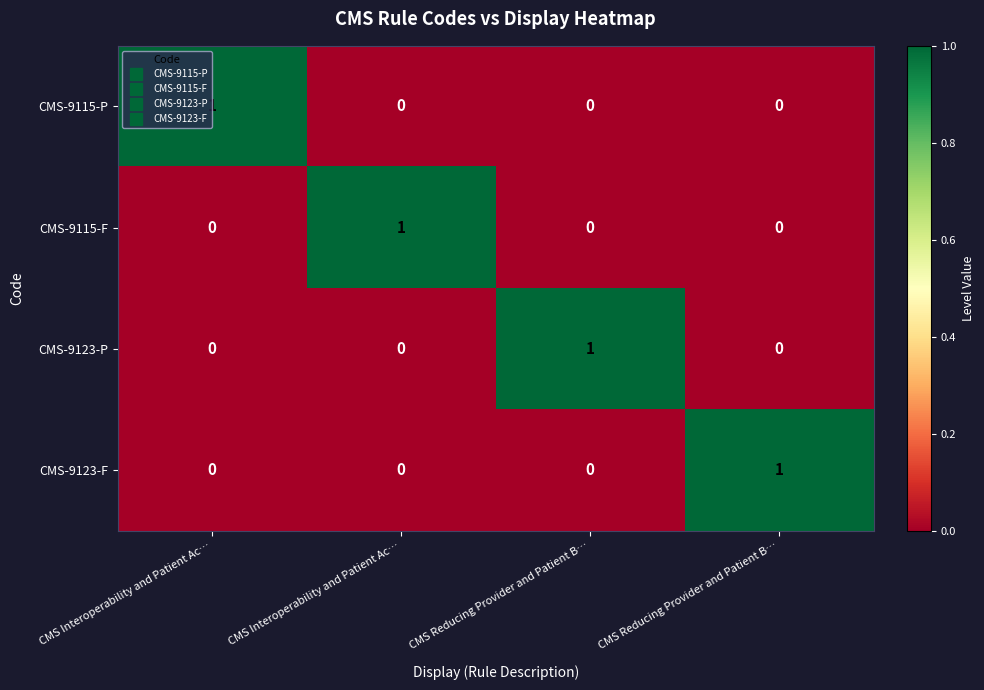

Reading right to left, transcribe all the data shown in this chart.

CMS-9115-P: CMS Reducing Provider and Patient B…=0	CMS Reducing Provider and Patient B…=0	CMS Interoperability and Patient Ac…=0	CMS Interoperability and Patient Ac…=1
CMS-9115-F: CMS Reducing Provider and Patient B…=0	CMS Reducing Provider and Patient B…=0	CMS Interoperability and Patient Ac…=1	CMS Interoperability and Patient Ac…=0
CMS-9123-P: CMS Reducing Provider and Patient B…=0	CMS Reducing Provider and Patient B…=1	CMS Interoperability and Patient Ac…=0	CMS Interoperability and Patient Ac…=0
CMS-9123-F: CMS Reducing Provider and Patient B…=1	CMS Reducing Provider and Patient B…=0	CMS Interoperability and Patient Ac…=0	CMS Interoperability and Patient Ac…=0